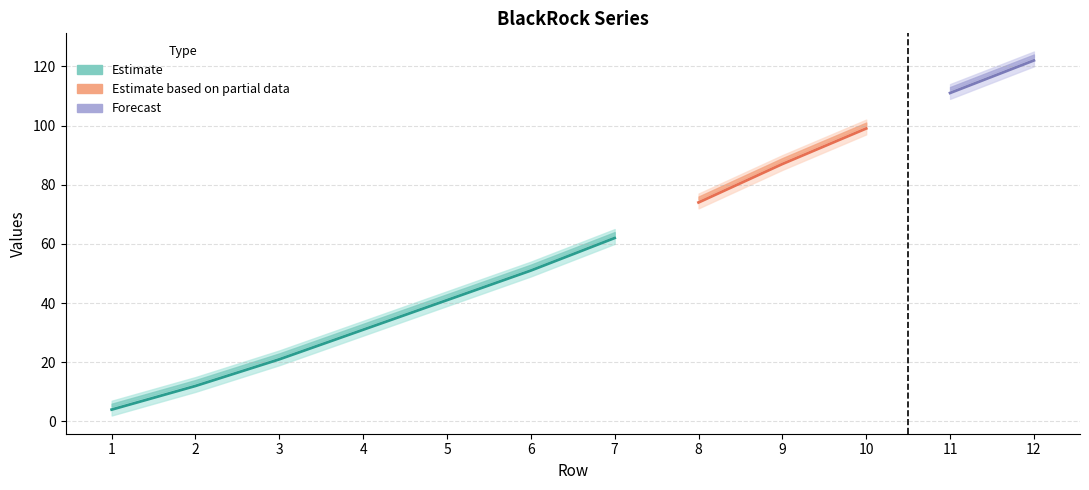

Is it true that I equals 111 at 11?

True